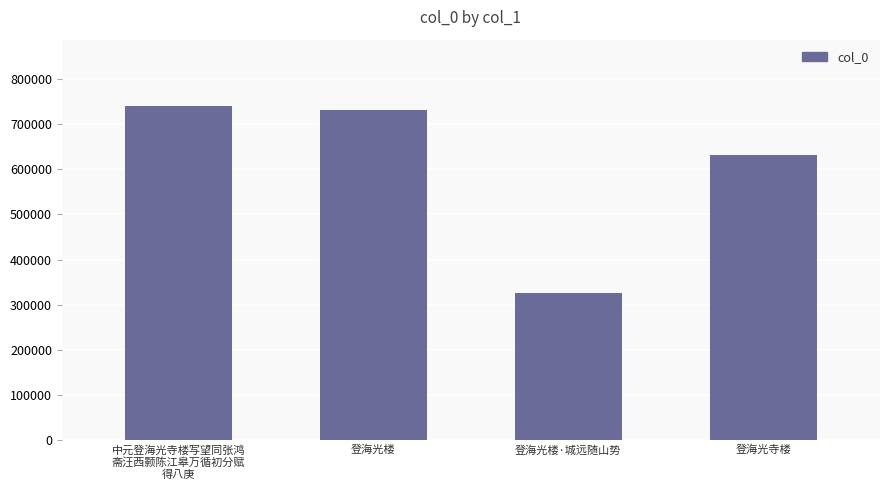

True or false: the data shows 739370 at 中元登海光寺楼写望同张鸿
斋汪西颢陈江皋万循初分赋
得八庚.

True